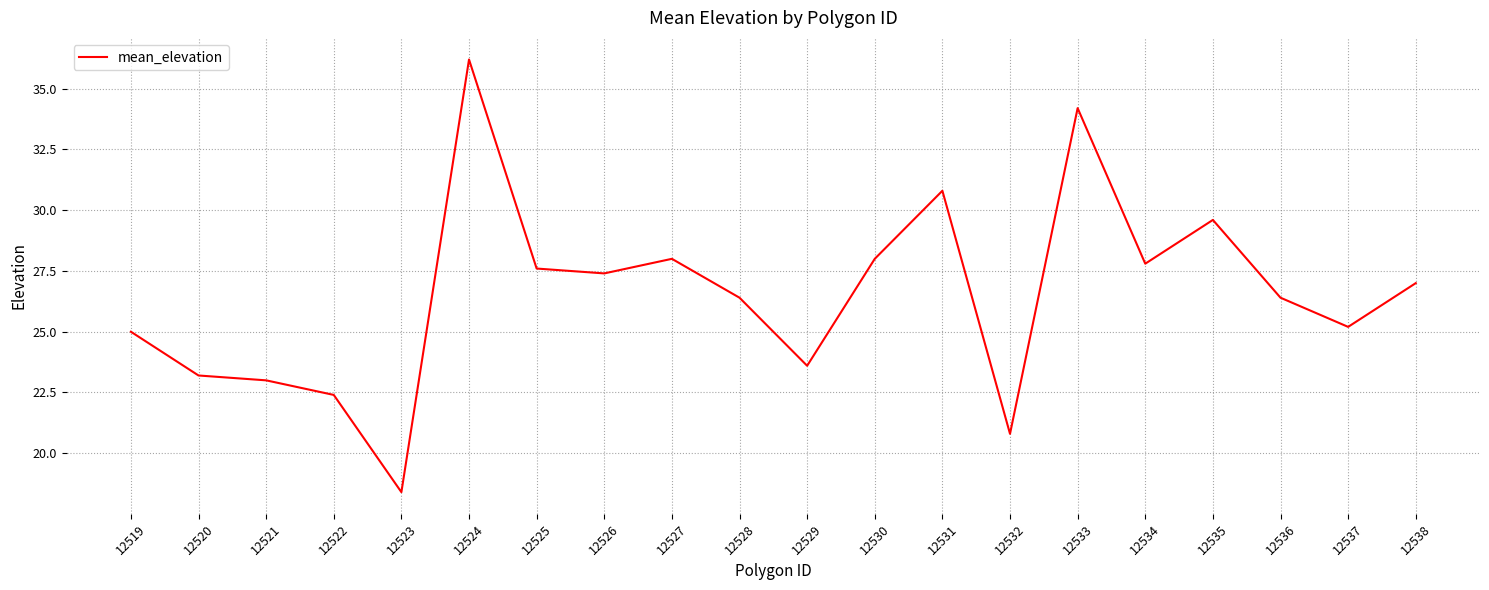

At which category does the data reach its first local valley?

12523